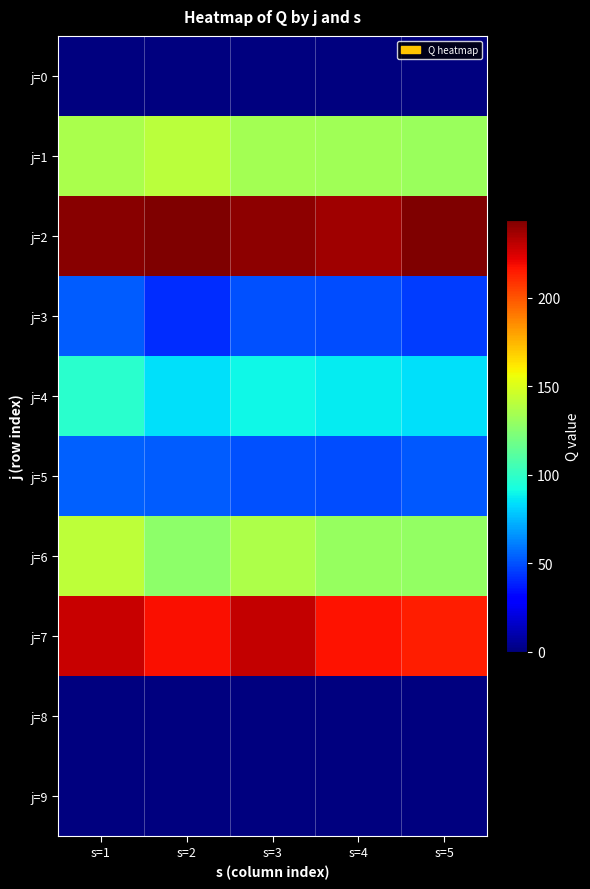

Which series changed the most between s=1 and s=3?

j=4